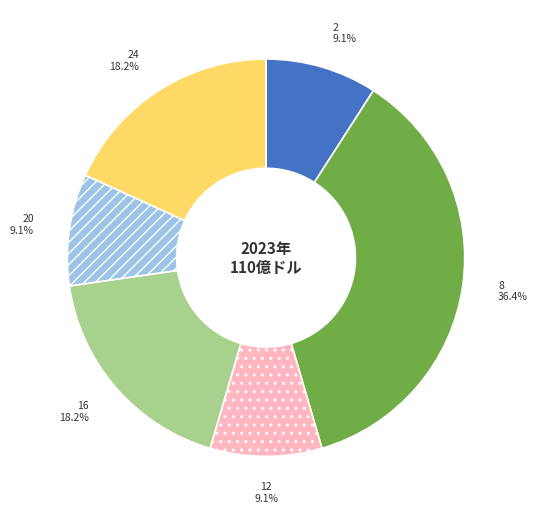

Approximately how many times larger is the value at 8 compared to 12?

4.0